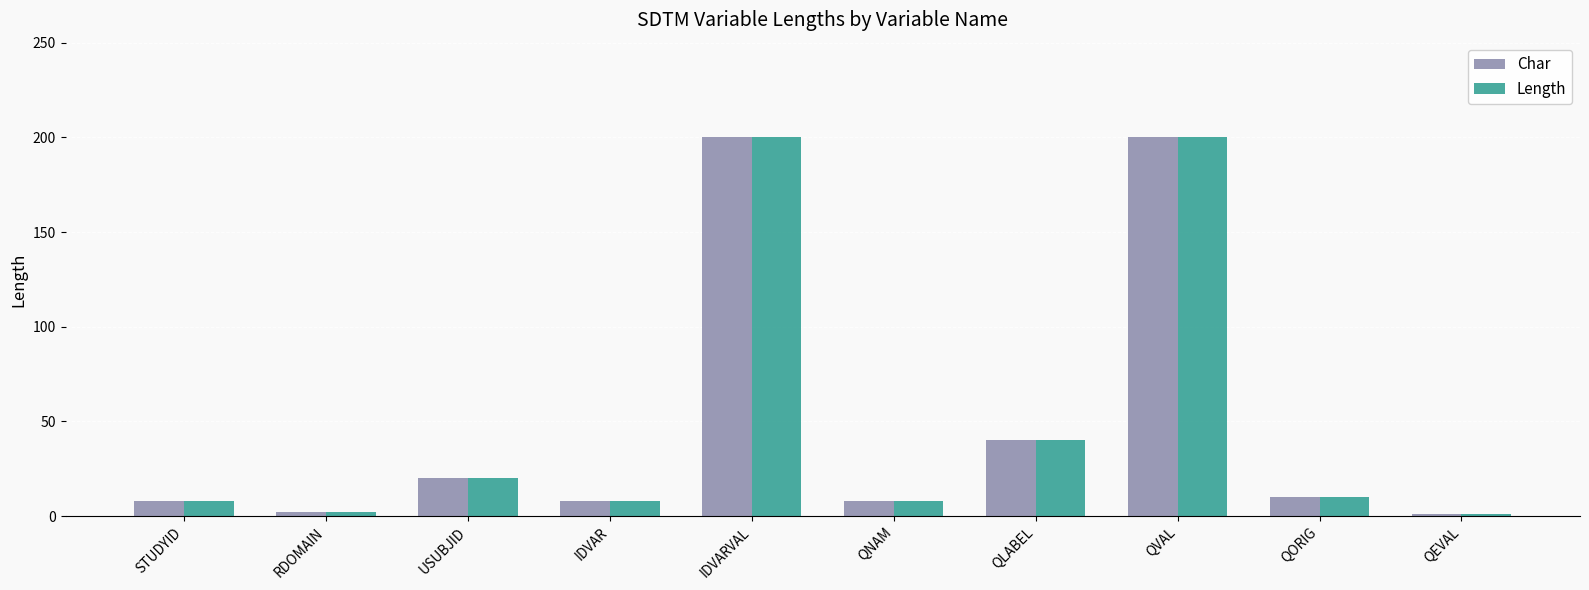

At which label is Length closest to 100?

QLABEL